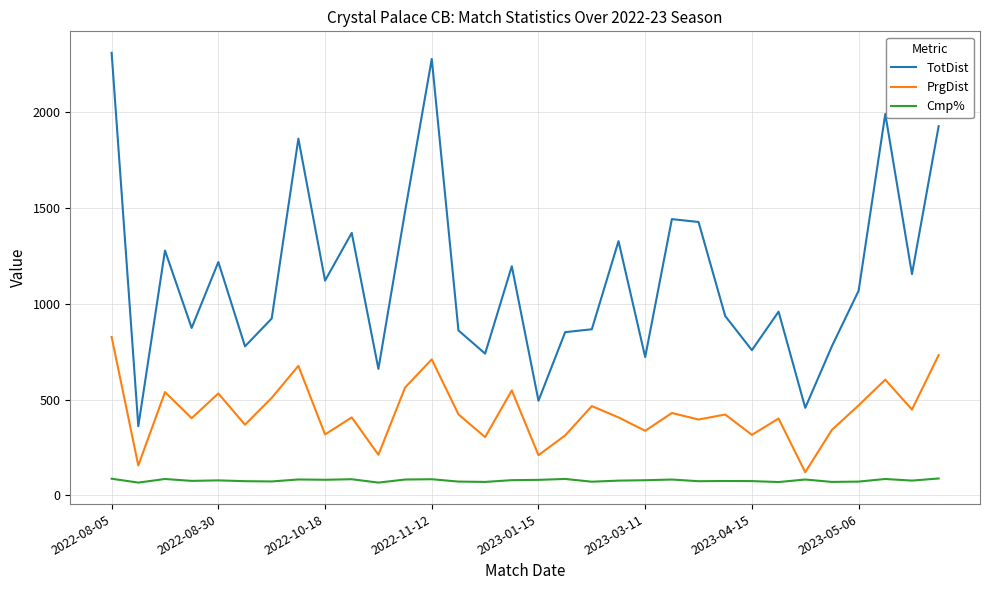

List the series in order of their overall mean, lowest first.

Cmp%, PrgDist, TotDist